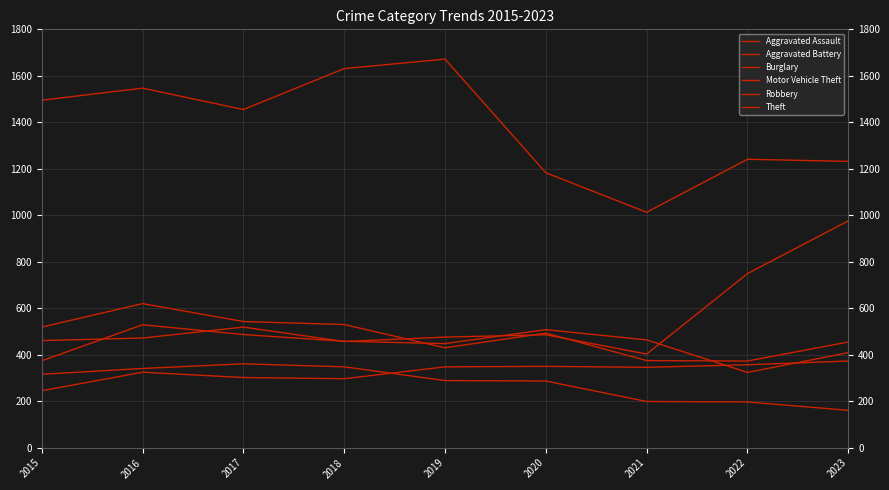

Where do Robbery and Motor Vehicle Theft first cross each other?

2018 and 2019